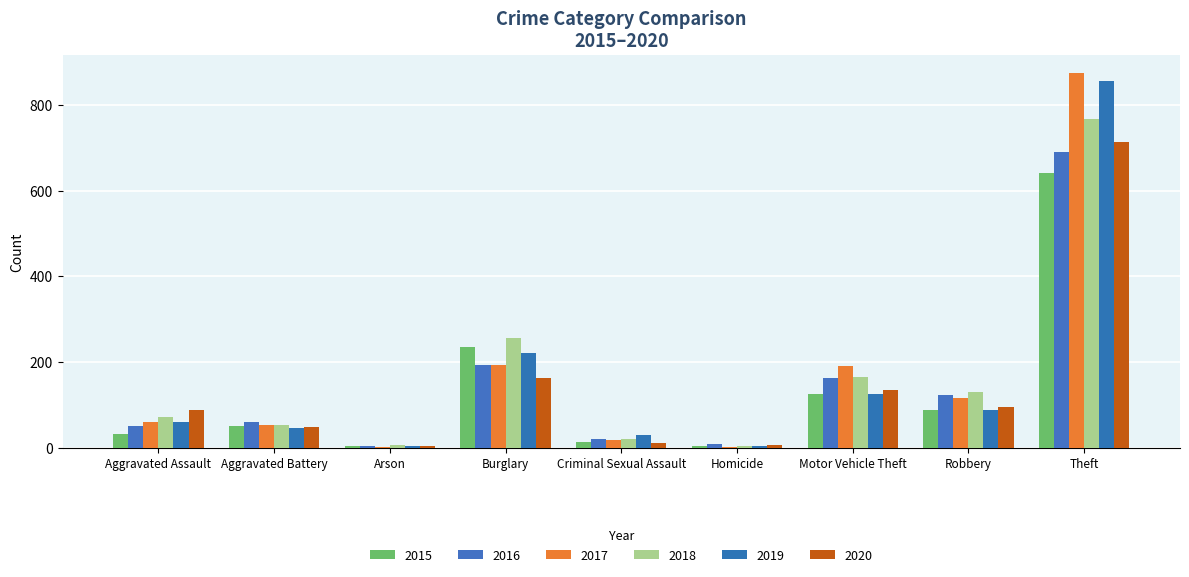

Are the bars grouped side by side (vs. stacked)?

Yes